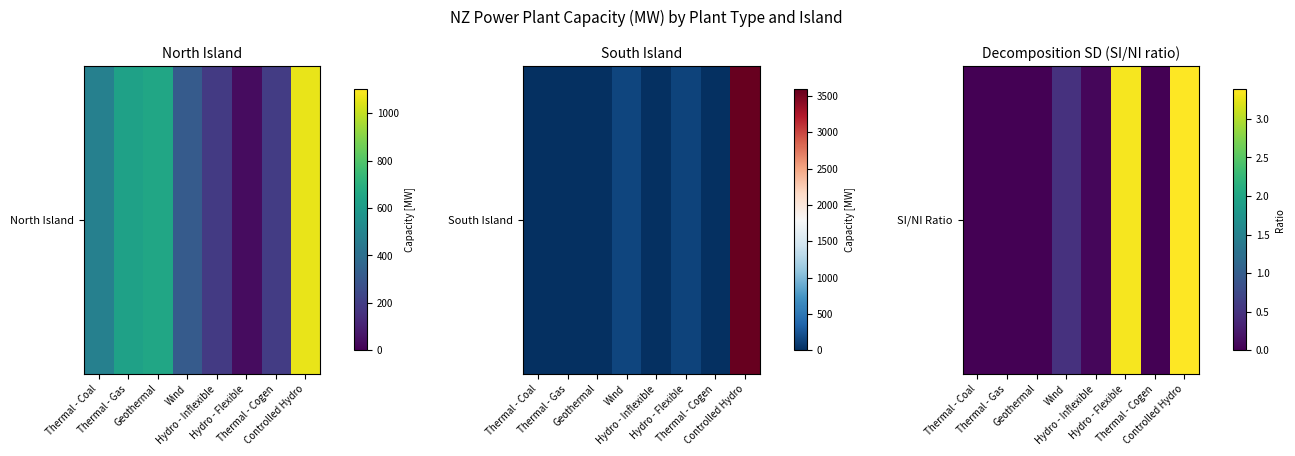

Reading left to right, extract all data points from this chart.

Thermal - Coal=0.0	Thermal - Gas=0.0	Geothermal=0.0	Wind=0.5	Hydro - Inflexible=0.1	Hydro - Flexible=3.3	Thermal - Cogen=0.0	Controlled Hydro=3.4